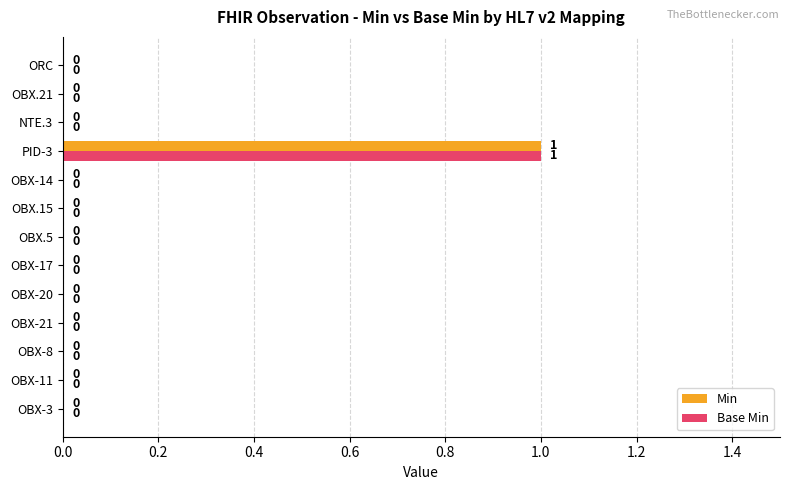

Is it true that Min equals 0 at OBX-8?

True